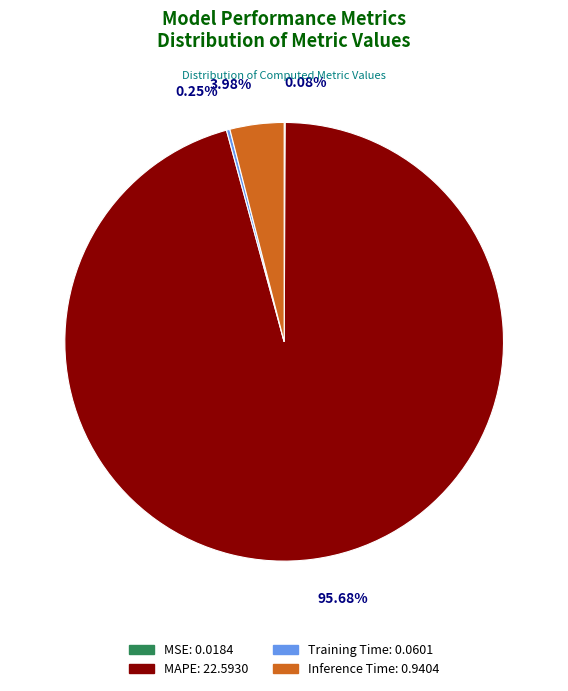

Which category has the biggest portion of the pie?

MAPE